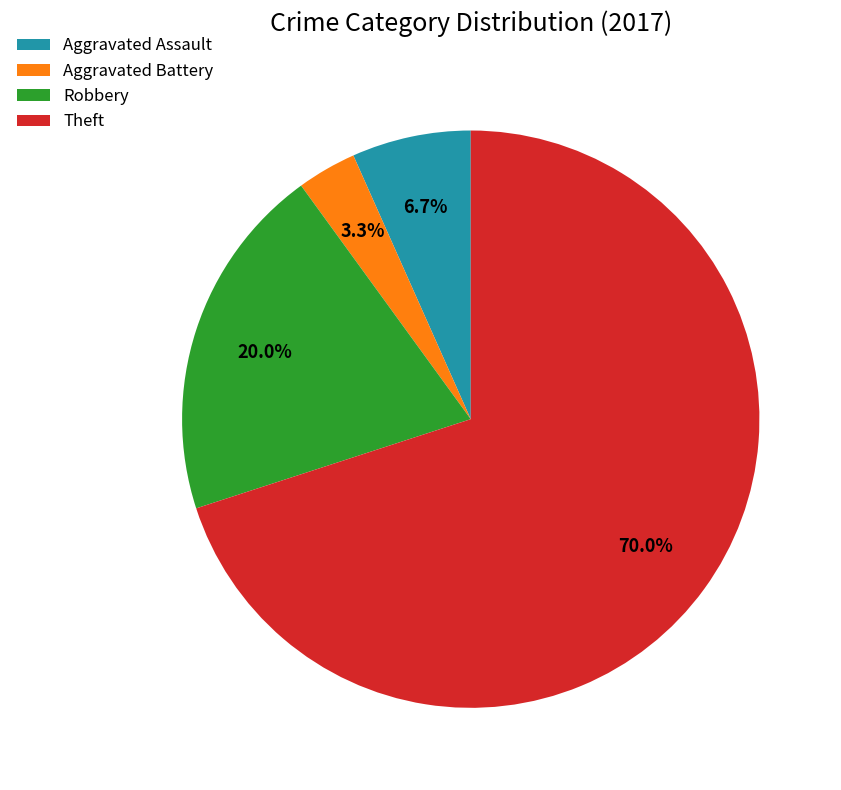

Combined, what portion of the pie is Robbery and Theft?

90.0%